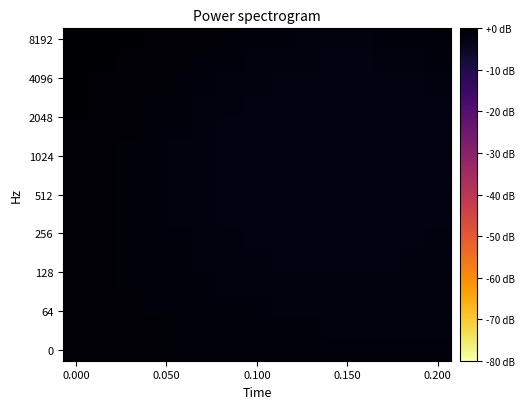

How many series are shown in this chart?

15